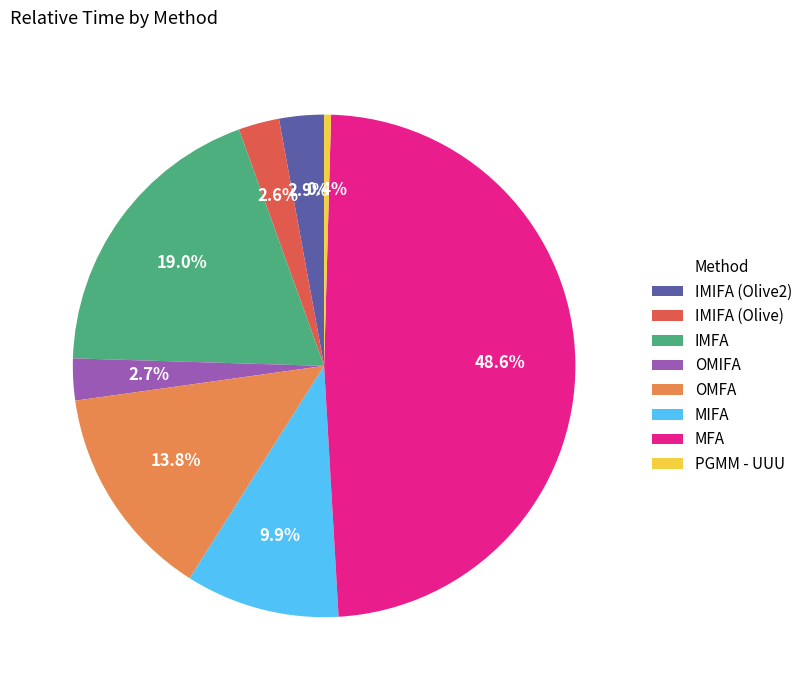

Combined, do IMIFA (Olive2) and OMIFA account for over 50%?

No